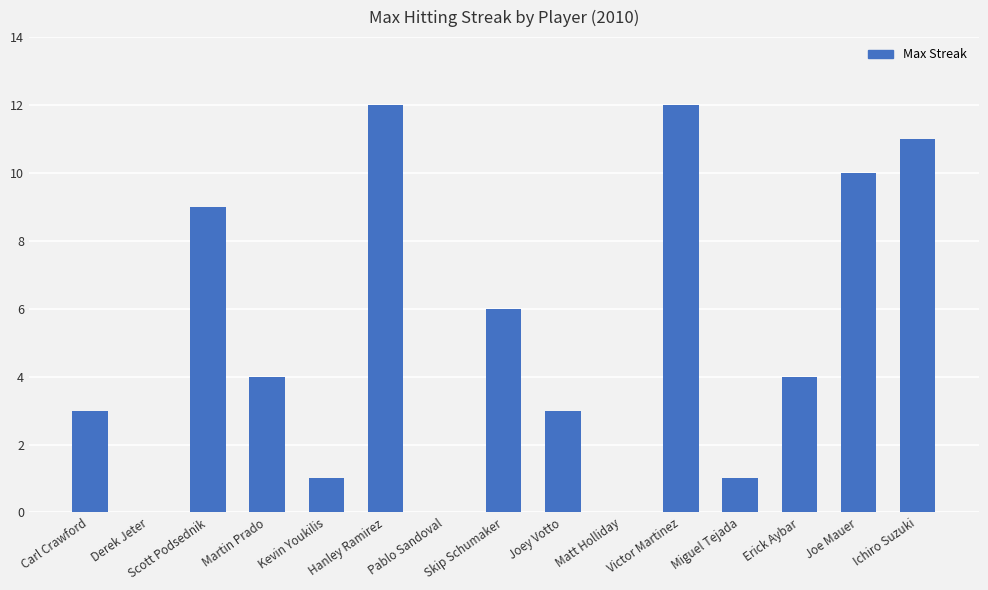

What is the sum of all values?

76